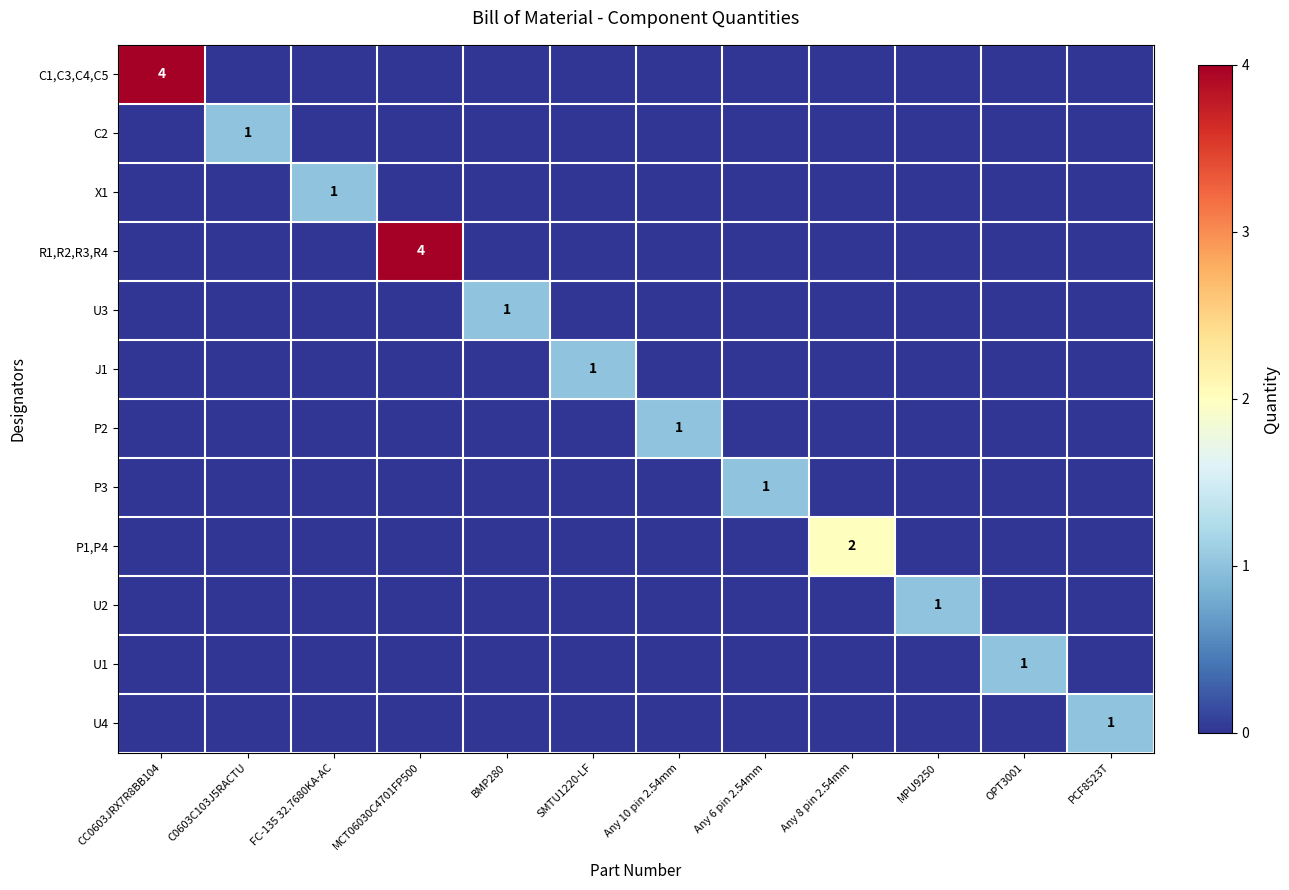

Is it true that P2 equals 2 at Any 10 pin 2.54mm?

False